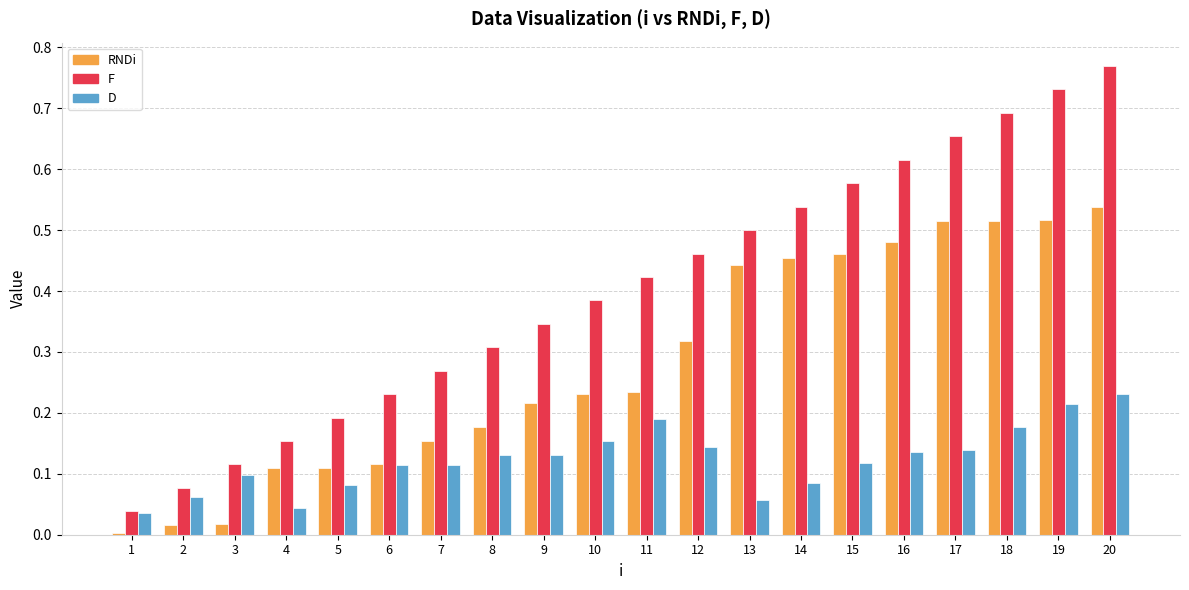

How many groups of bars are there?

20